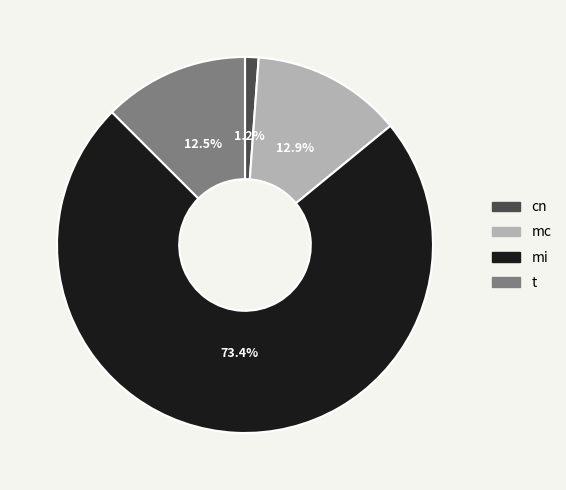

Combined, do cn and mc account for over 50%?

No